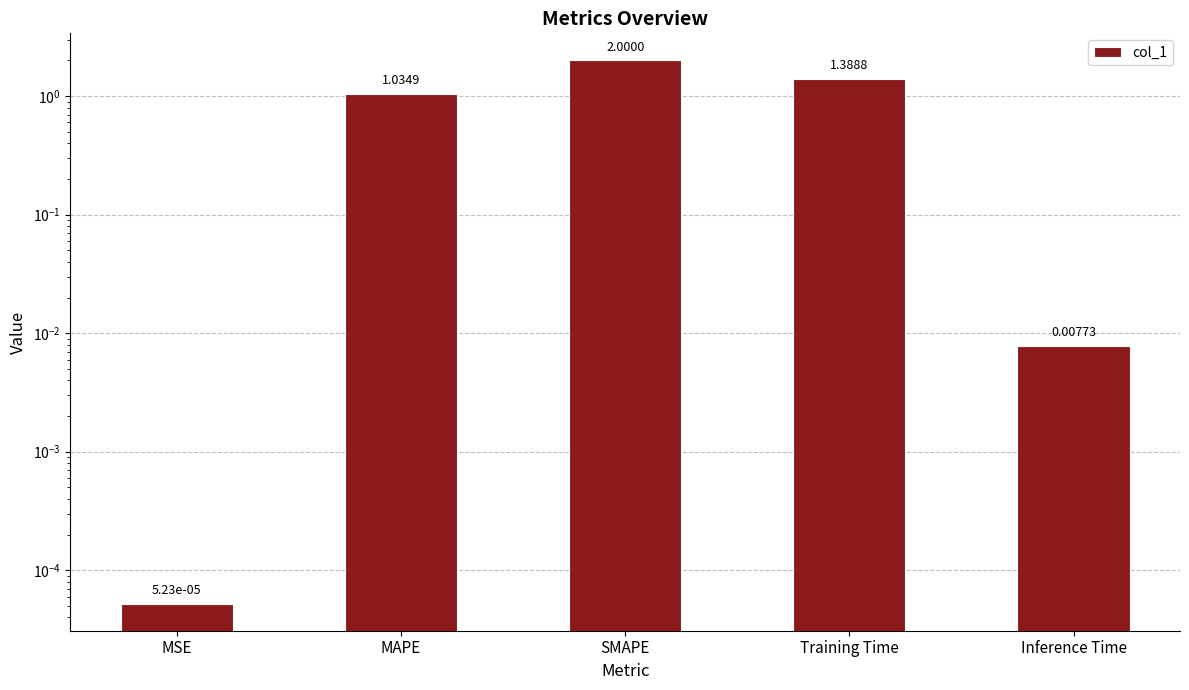

What is the value of the 4th bar from the left?

1.4